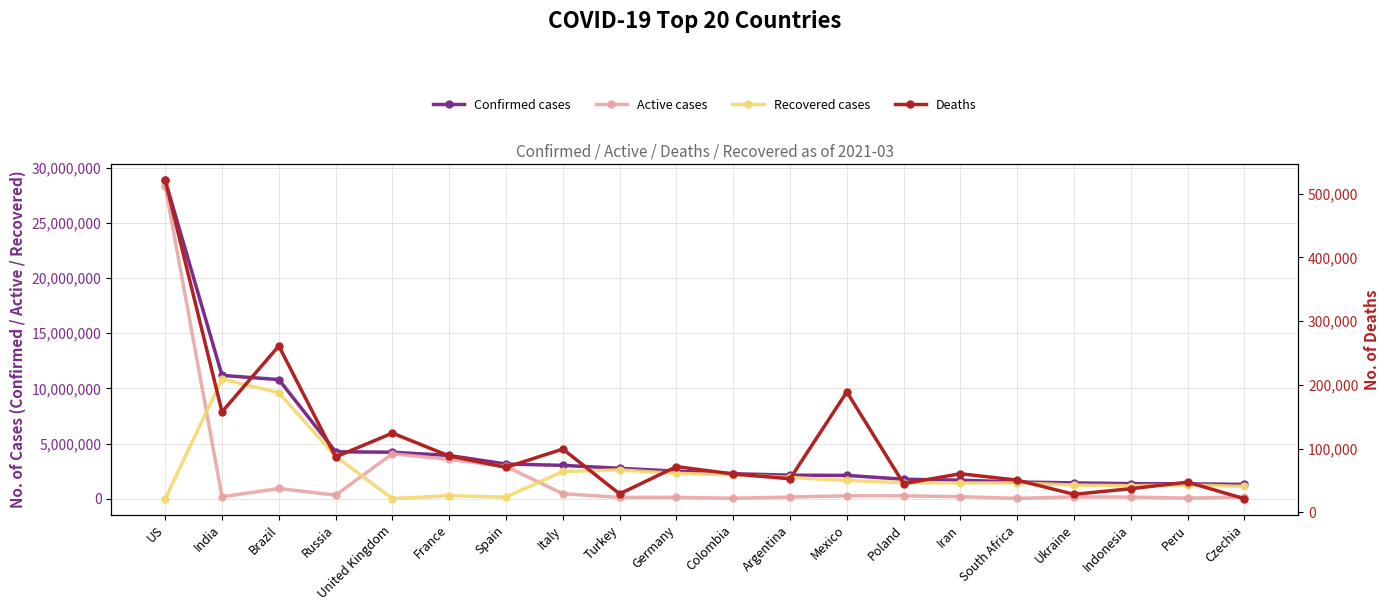

List the labels in order of Confirmed cases value, largest first.

US, India, Brazil, Russia, United Kingdom, France, Spain, Italy, Turkey, Germany, Colombia, Argentina, Mexico, Poland, Iran, South Africa, Ukraine, Indonesia, Peru, Czechia